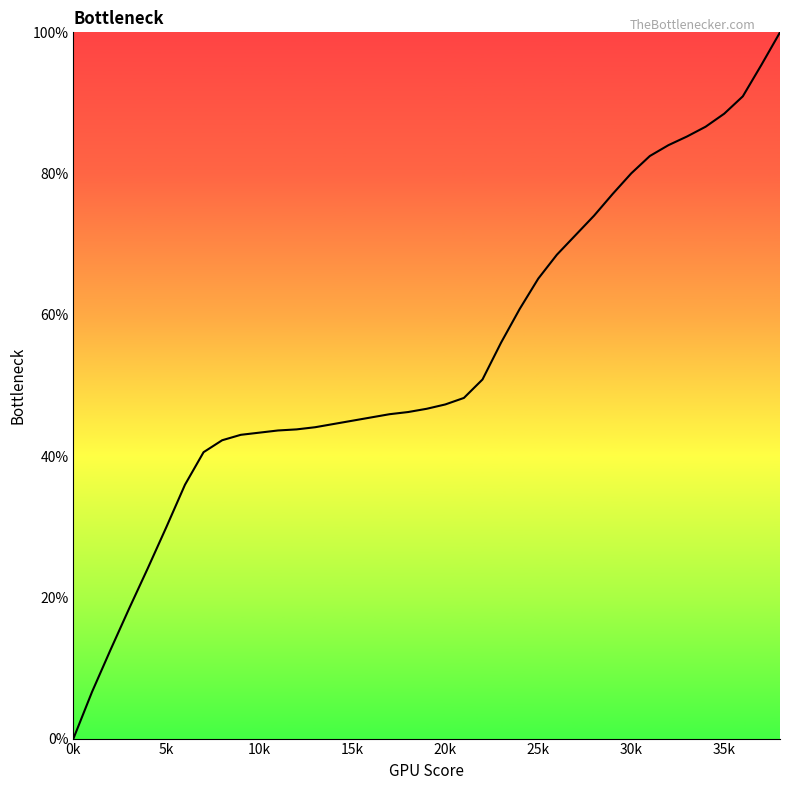

What is the difference between the maximum and minimum values?

100.0